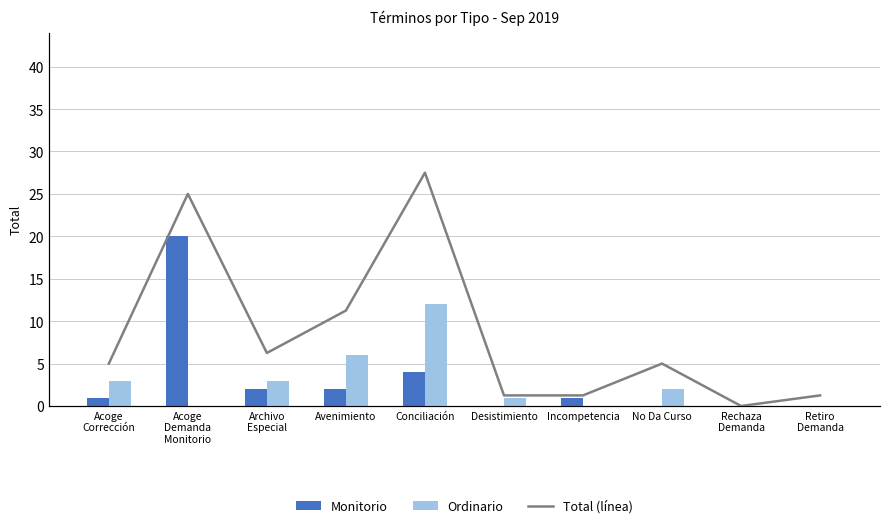

What is the sum of all Ordinario values?

27